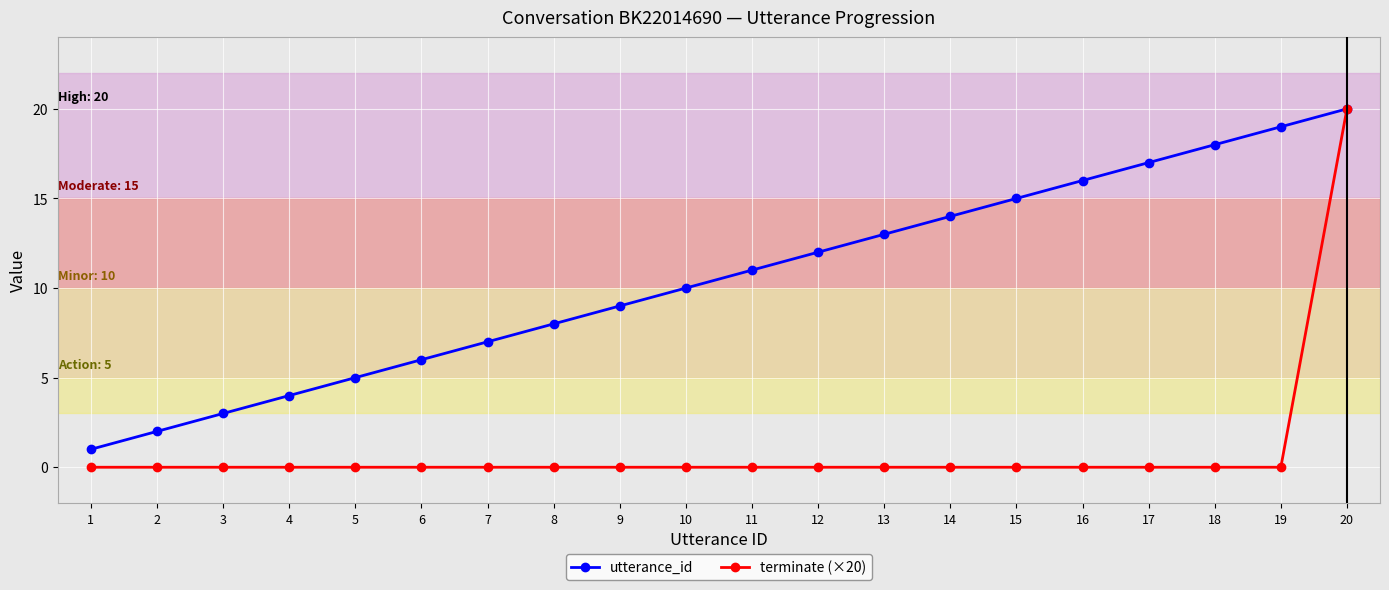

List the series in order of their overall mean, lowest first.

terminate (×20), utterance_id